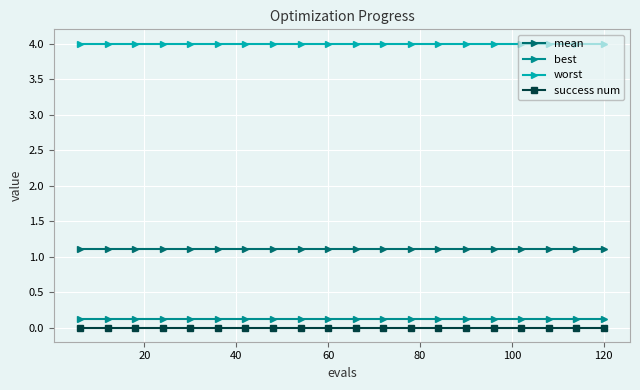

What is the maximum value shown in the chart?

4.0